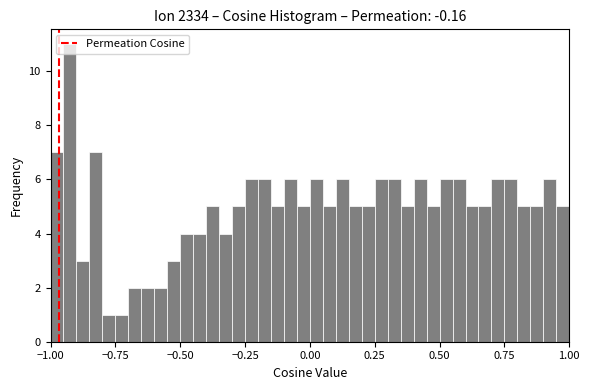

Around what value on the x-axis is the tallest bar? Give the approximate position of its centre, as read against the axis.

-0.90